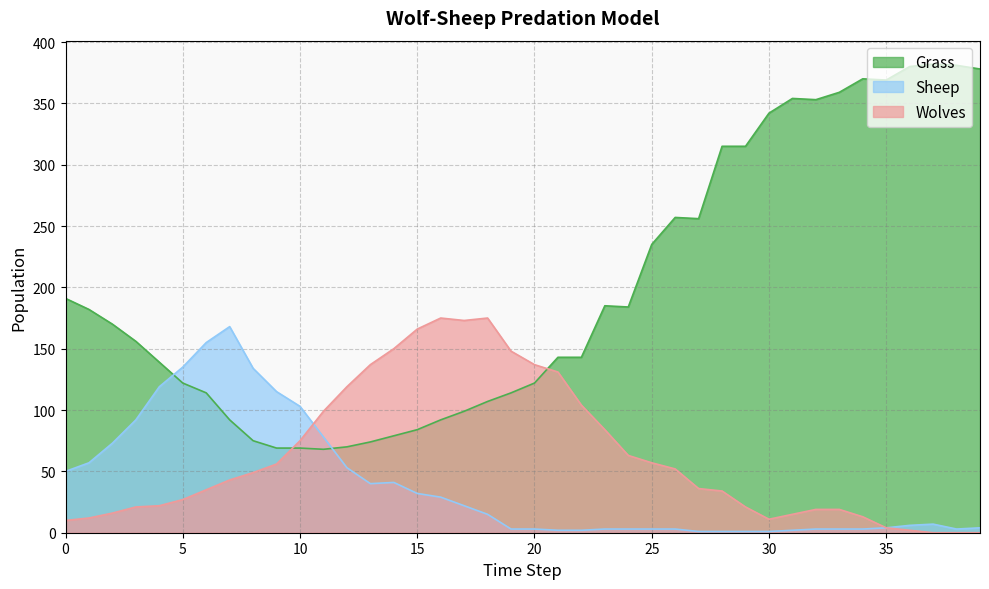

At which label is Wolves closest to 87?

23